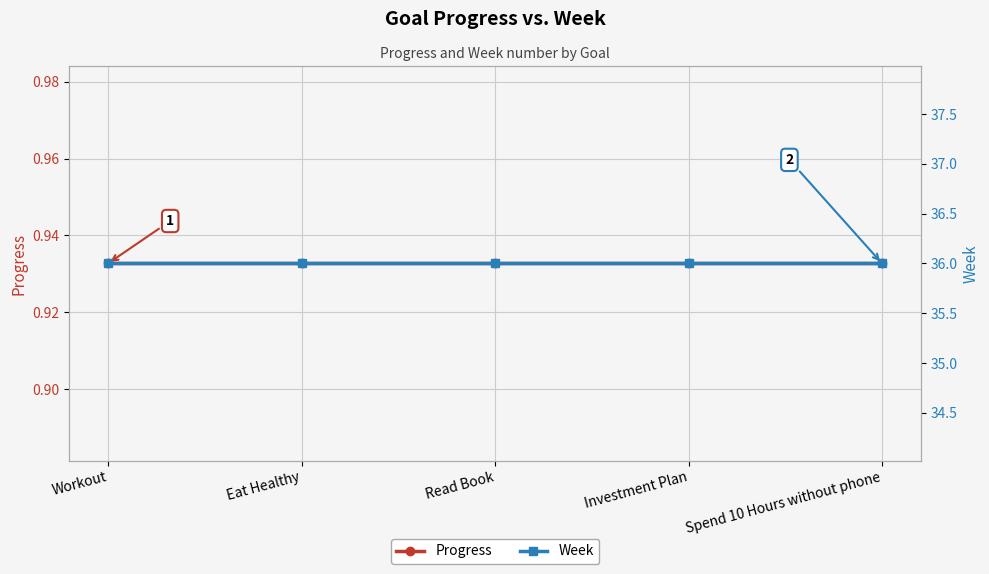

Does the chart display data point markers on the line(s)?

Yes